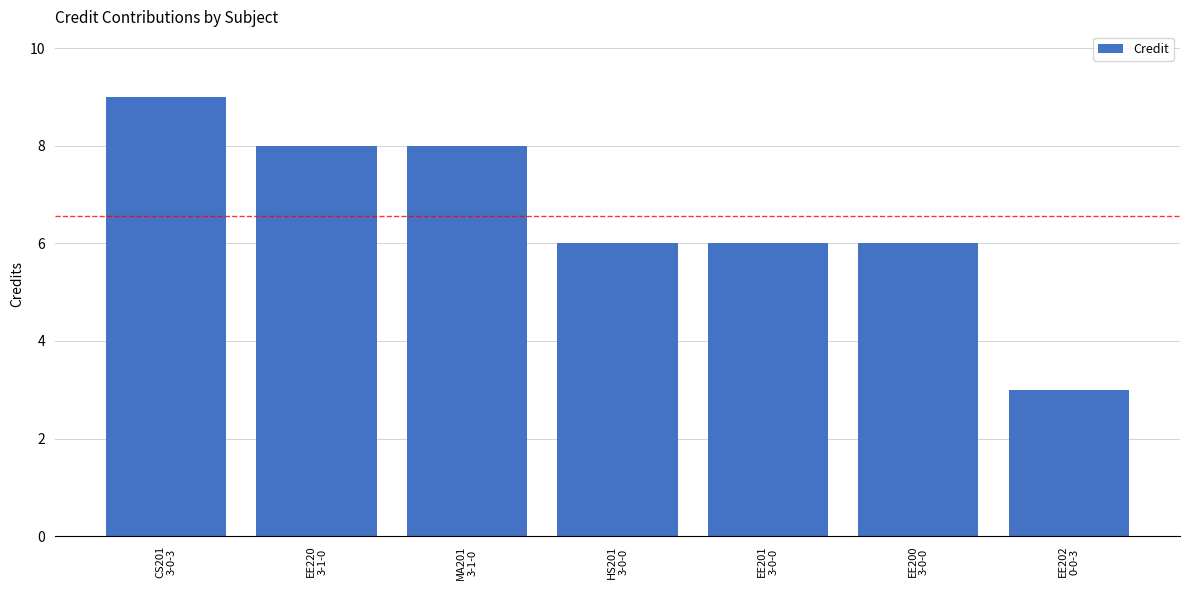

What is the minimum value shown in the chart?

3